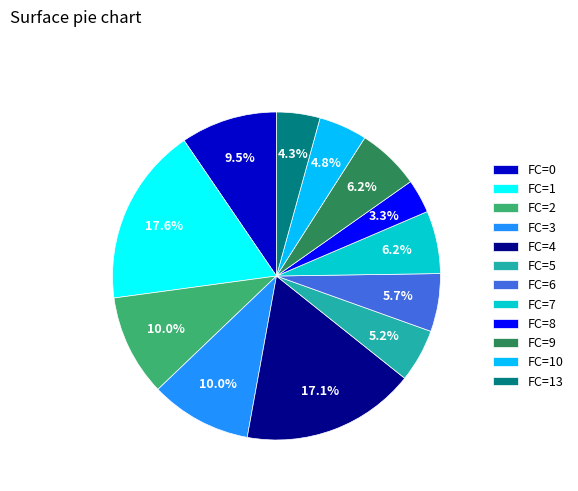

Count the number of slices in the pie.

12